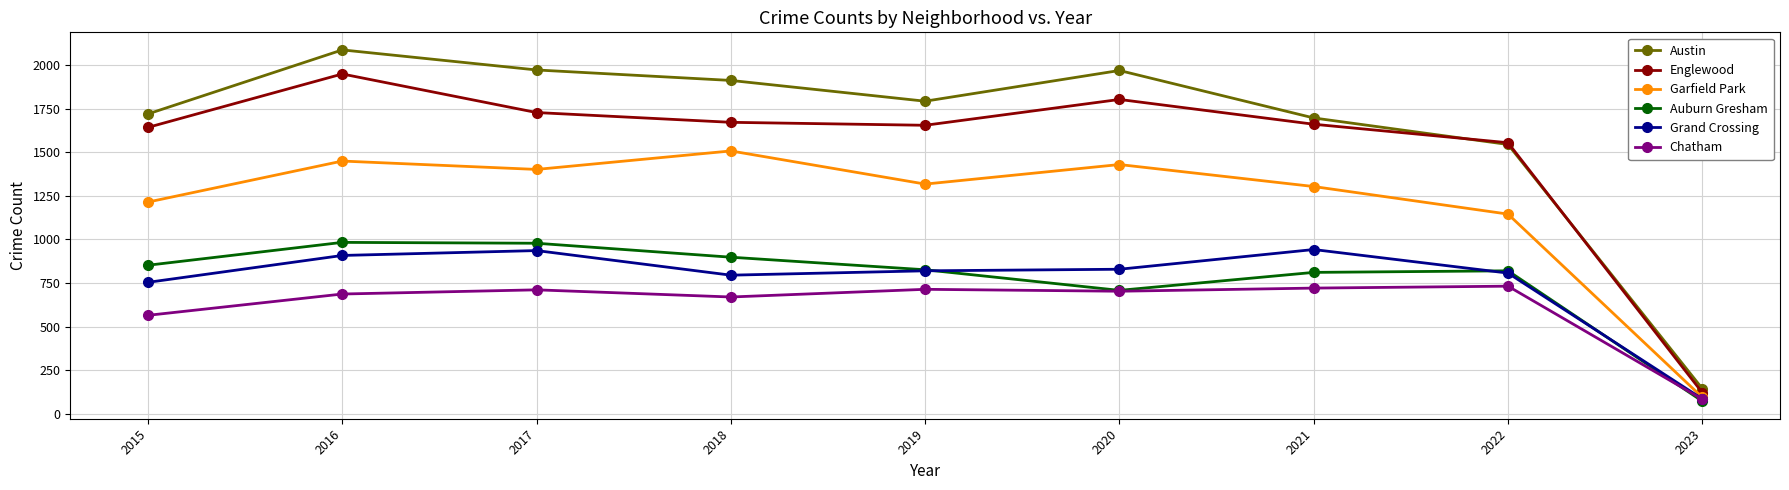

Where is the first local minimum for Auburn Gresham?

2020